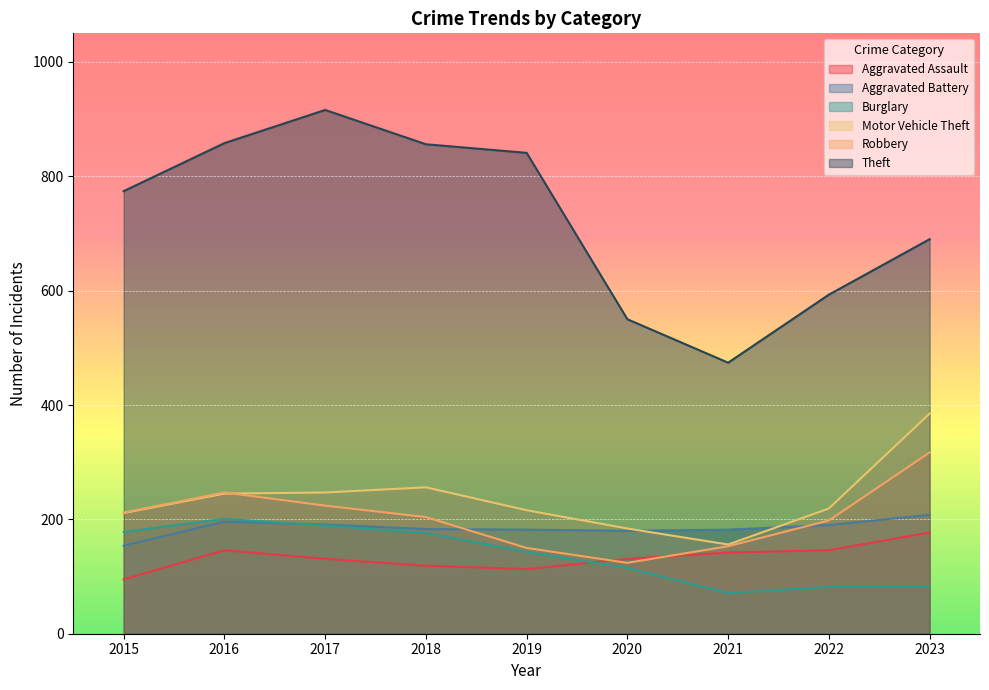

How many intersections are there between Burglary and Aggravated Battery?

1